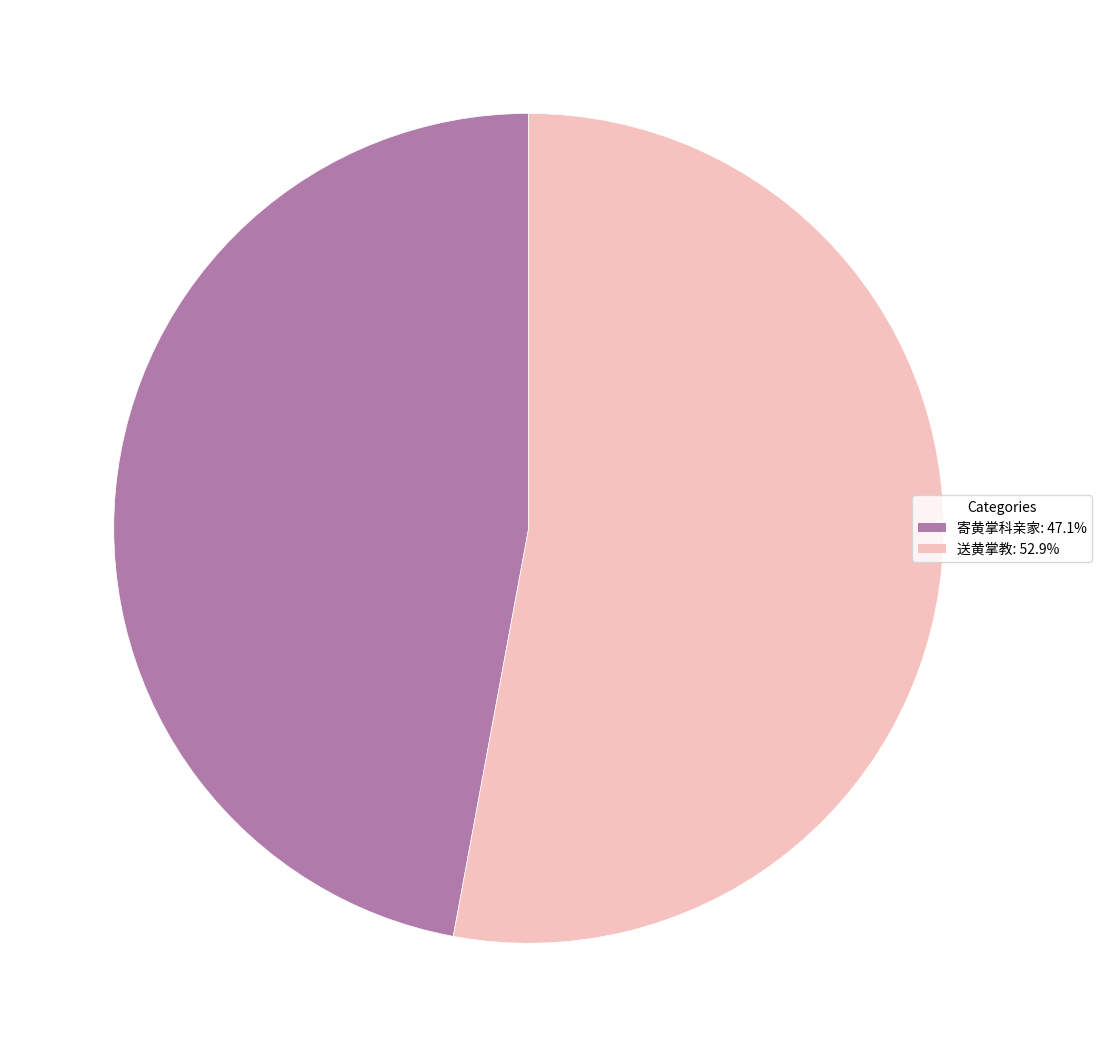

Is it true that 寄黄掌科亲家 is 42% of the pie?

False